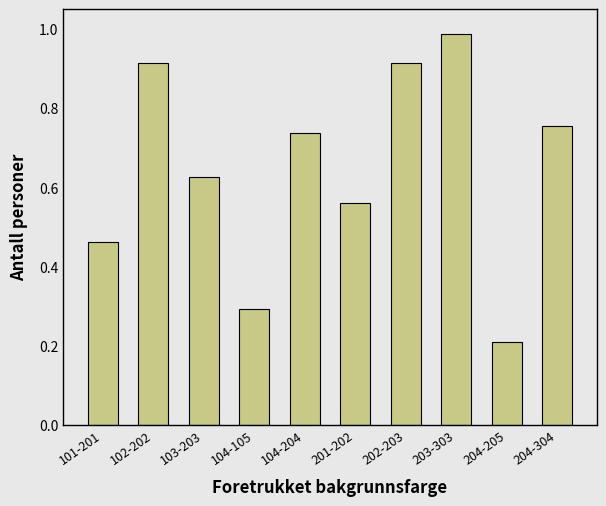

What is the label of the 1st bar from the right?

204-304